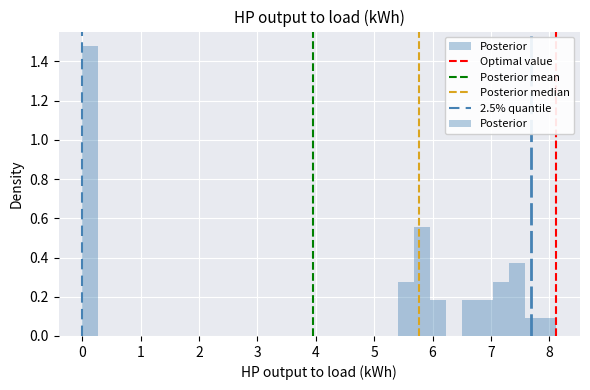

Around what value on the x-axis is the tallest bar? Give the approximate position of its centre, as read against the axis.

0.1